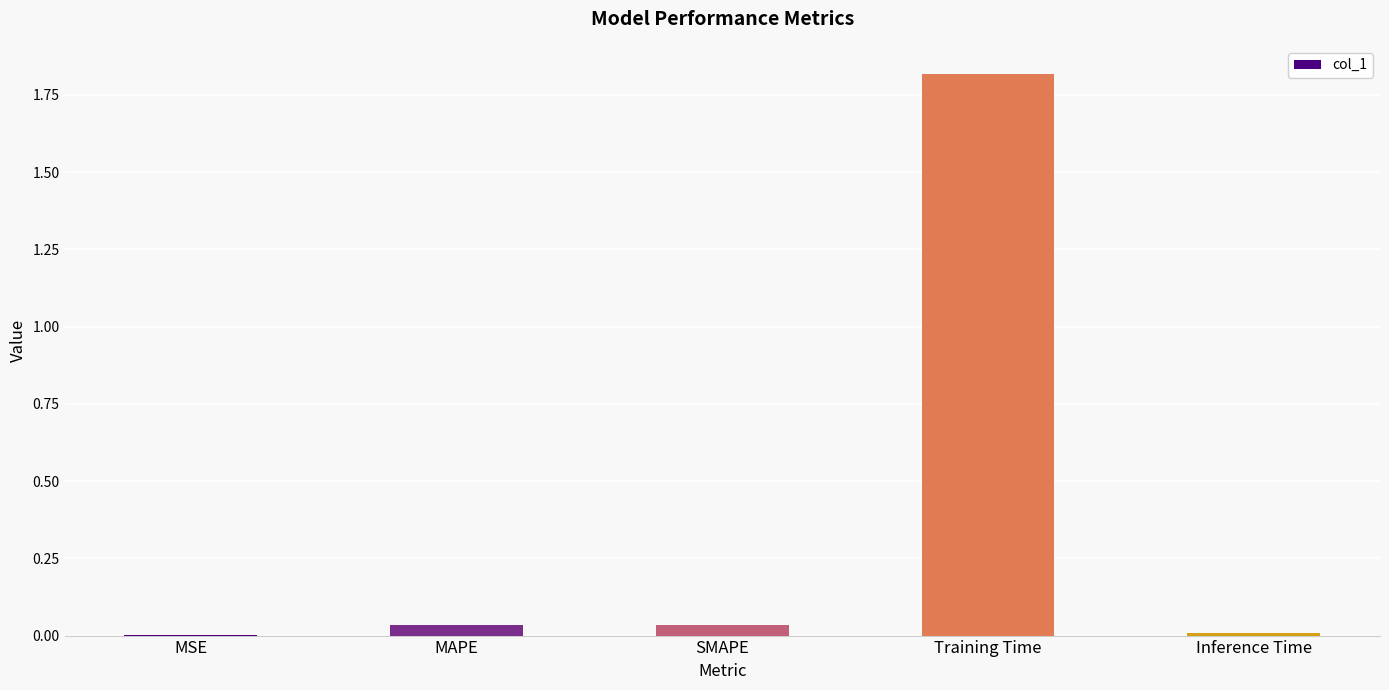

Are the bars horizontal?

No